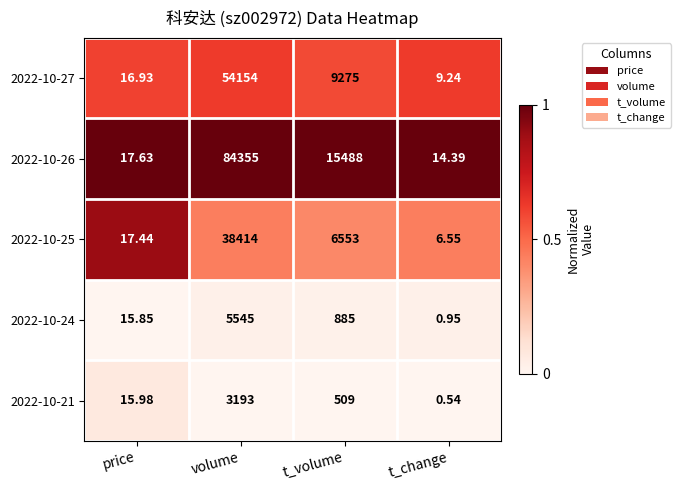

Which series changed the most between volume and t_change?

2022-10-26